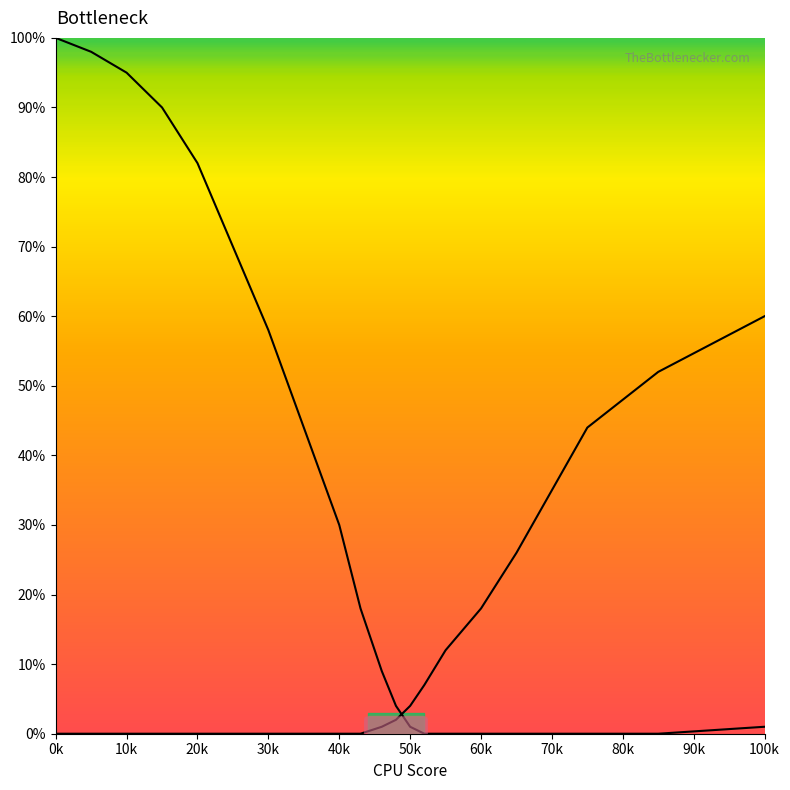

At which label does Right Curve reach its minimum?

0k